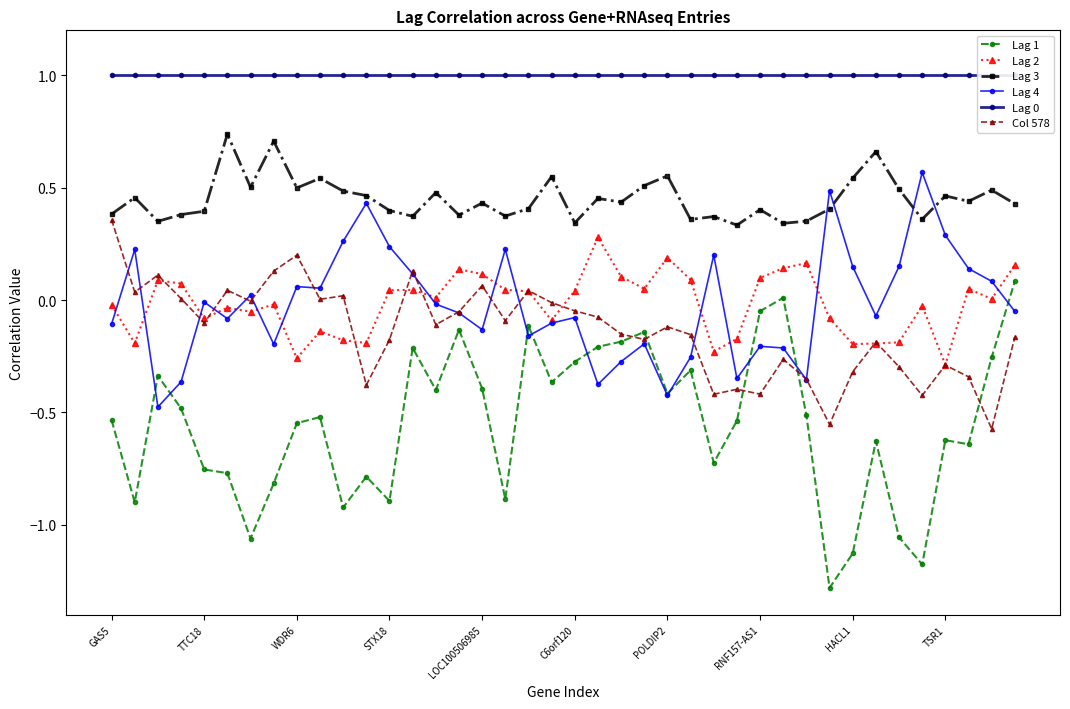

True or false: Lag 3 has more than 0 interior local peaks.

True